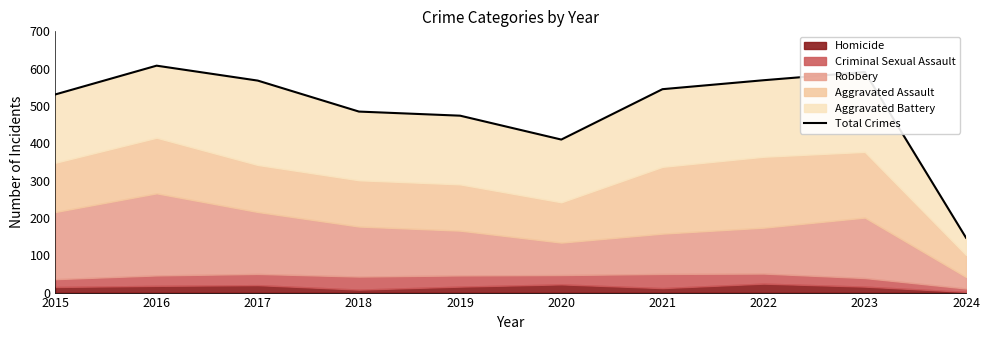

What is the minimum value shown in the chart?

147